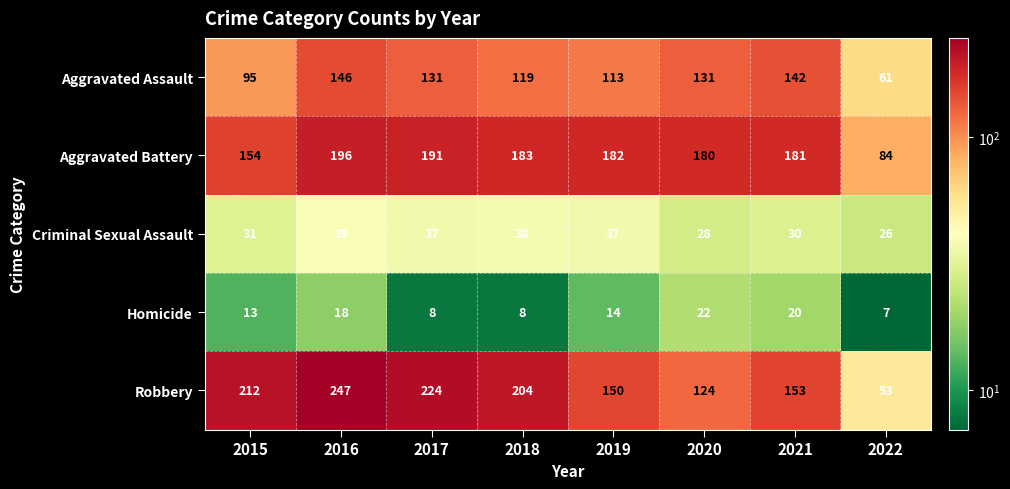

What is the difference between the maximum and minimum values in the Homicide series?

15